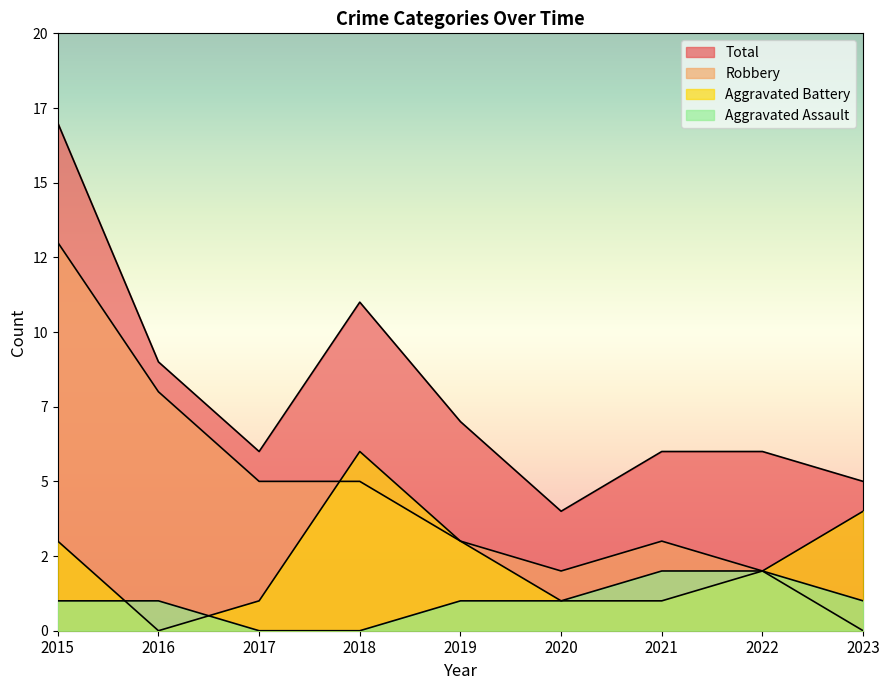

How many values in the Total series exceed 6?

4